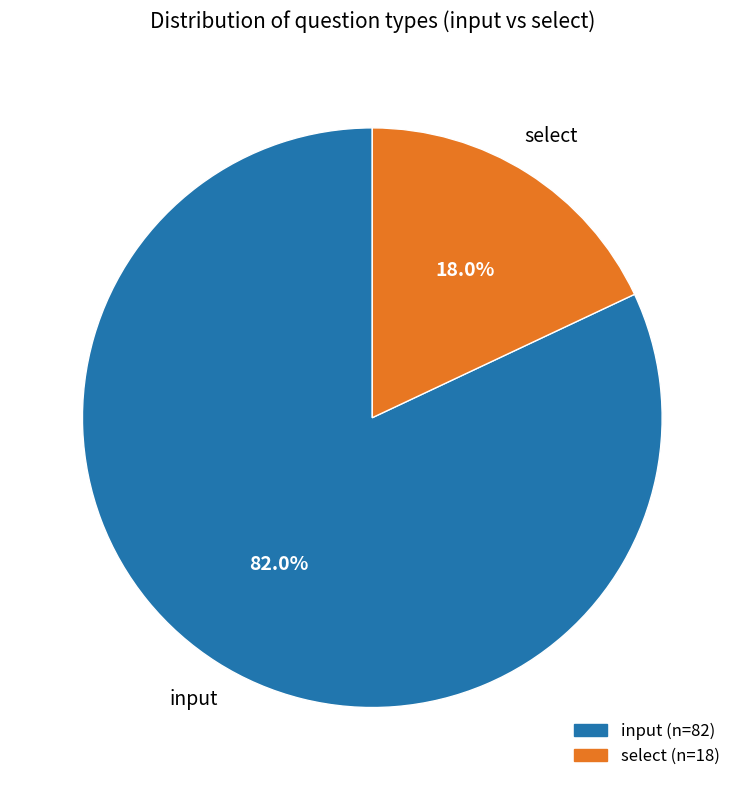

What is the largest slice in the pie chart?

input